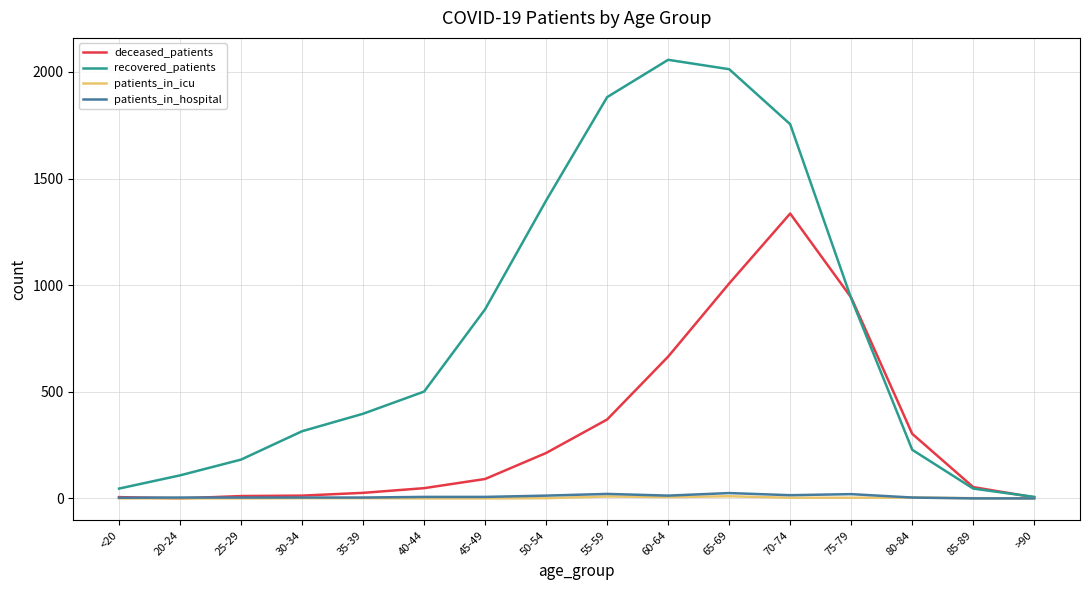

Does the chart display data point markers on the line(s)?

No